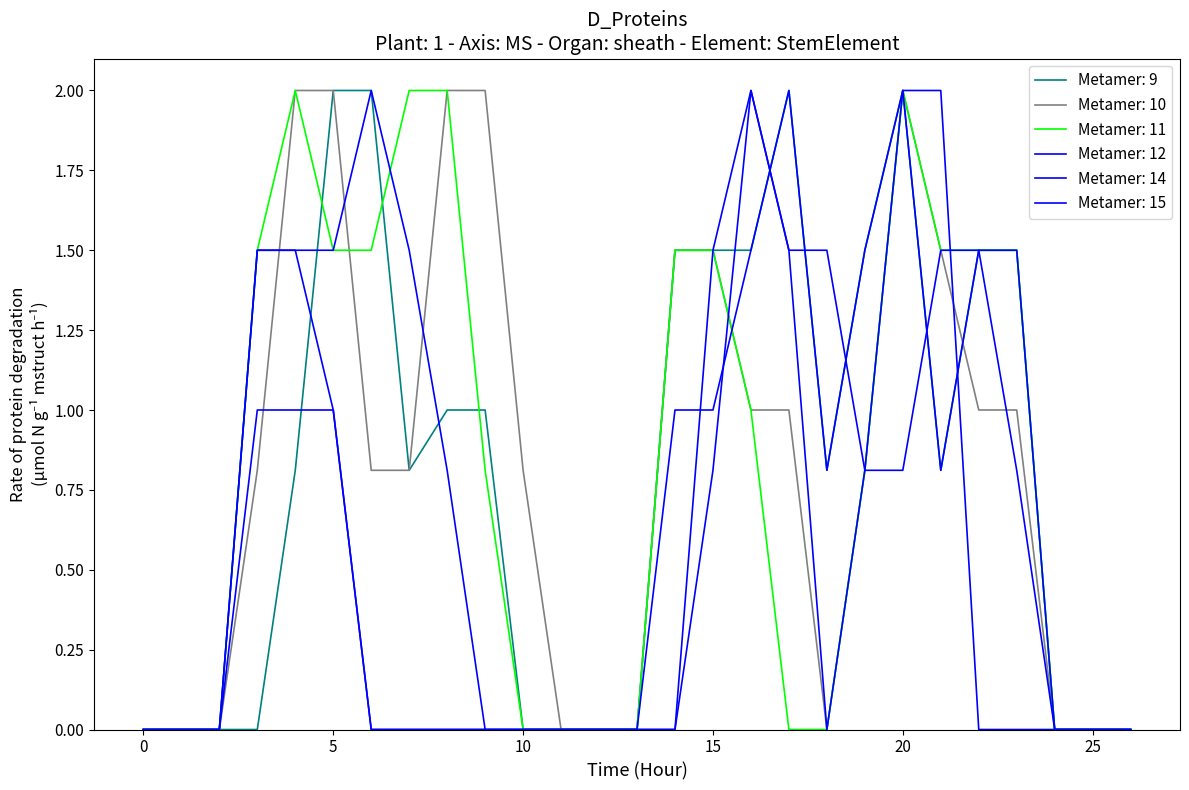

Reading left to right, list all the values displayed in this chart.

col_8: 0.0	0.0	0.0	0.0	0.8	2.0	2.0	0.8	1.0	1.0	0.0	0.0	0.0	0.0	1.5	1.5	1.5	2.0	0.8	1.5	2.0	0.8	1.5	1.5	0.0	0.0	0.0
col_9: 0.0	0.0	0.0	0.8	2.0	2.0	0.8	0.8	2.0	2.0	0.8	0.0	0.0	0.0	1.5	1.5	1.0	1.0	0.0	0.8	2.0	1.5	1.0	1.0	0.0	0.0	0.0
col_10: 0.0	0.0	0.0	1.5	2.0	1.5	1.5	2.0	2.0	0.8	0.0	0.0	0.0	0.0	1.5	1.5	1.0	0.0	0.0	0.8	2.0	1.5	1.5	1.5	0.0	0.0	0.0
col_11: 0.0	0.0	0.0	1.5	1.5	1.5	2.0	1.5	0.8	0.0	0.0	0.0	0.0	0.0	1.0	1.0	1.5	2.0	0.8	1.5	2.0	0.8	1.5	1.5	0.0	0.0	0.0
col_14: 0.0	0.0	0.0	1.5	1.5	1.0	0.0	0.0	0.0	0.0	0.0	0.0	0.0	0.0	0.0	1.5	2.0	1.5	1.5	0.8	0.8	1.5	1.5	0.8	0.0	0.0	0.0
col_15: 0.0	0.0	0.0	1.0	1.0	1.0	0.0	0.0	0.0	0.0	0.0	0.0	0.0	0.0	0.0	0.8	2.0	1.5	0.0	0.8	2.0	2.0	0.0	0.0	0.0	0.0	0.0